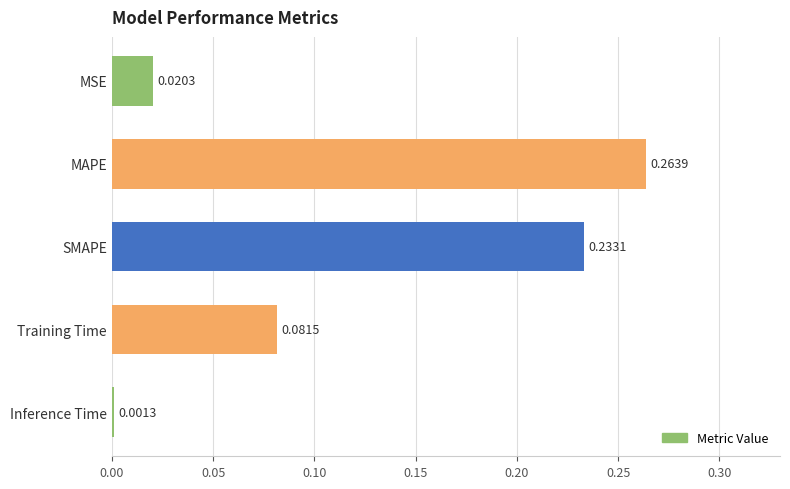

What is the change in value from MSE to MAPE?

+0.2